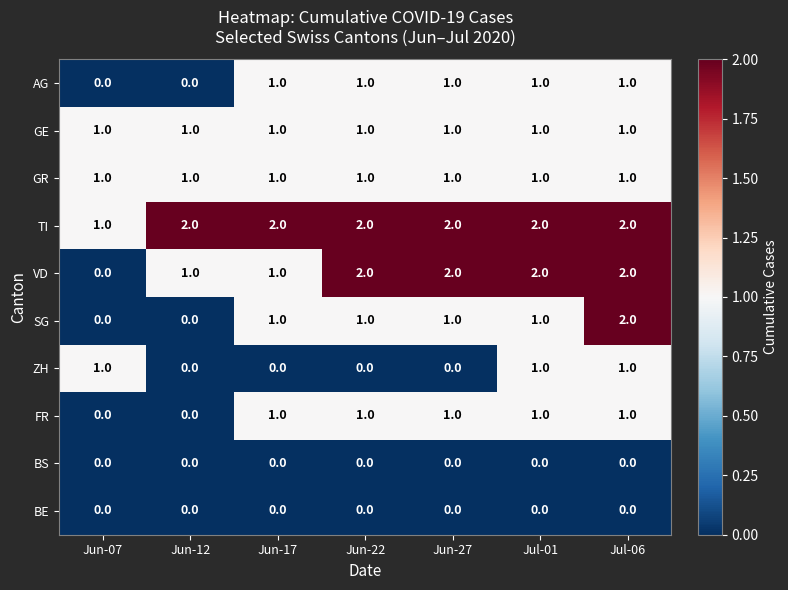

At which category is the sum across all series the highest?

Jul-06